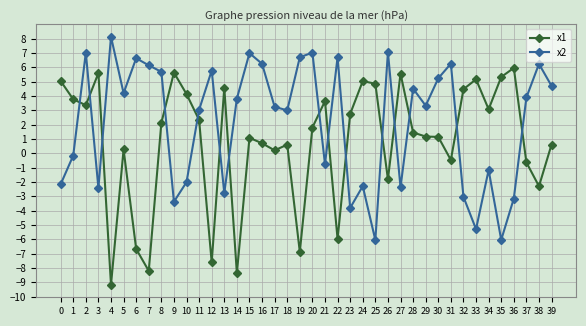

How many times do x1 and x2 cross each other?

15